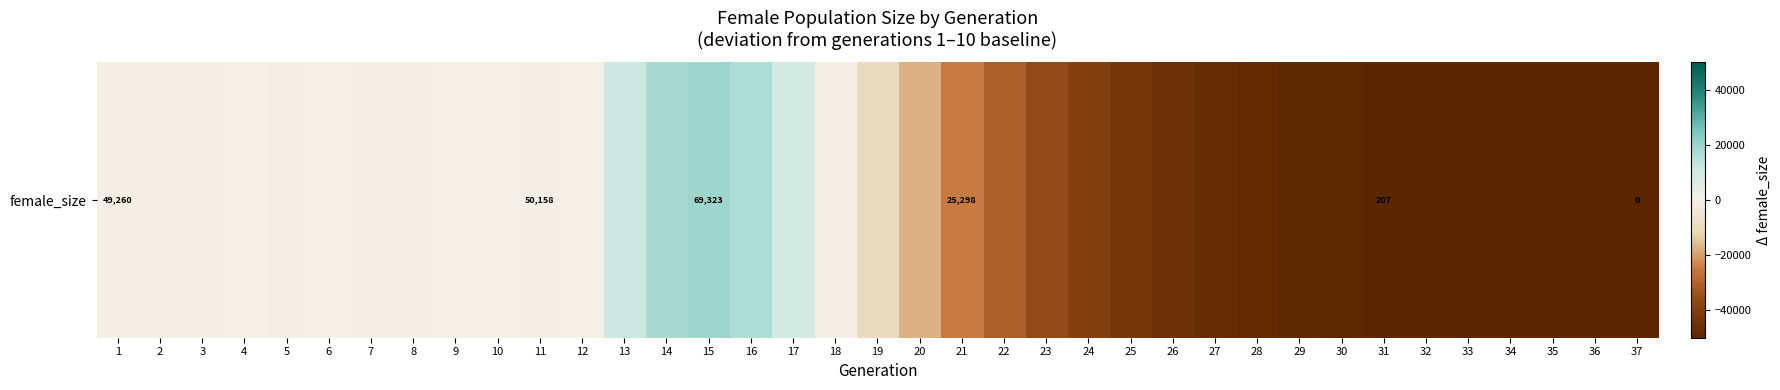

Is it true that the value at 26 is -77312.2?

False